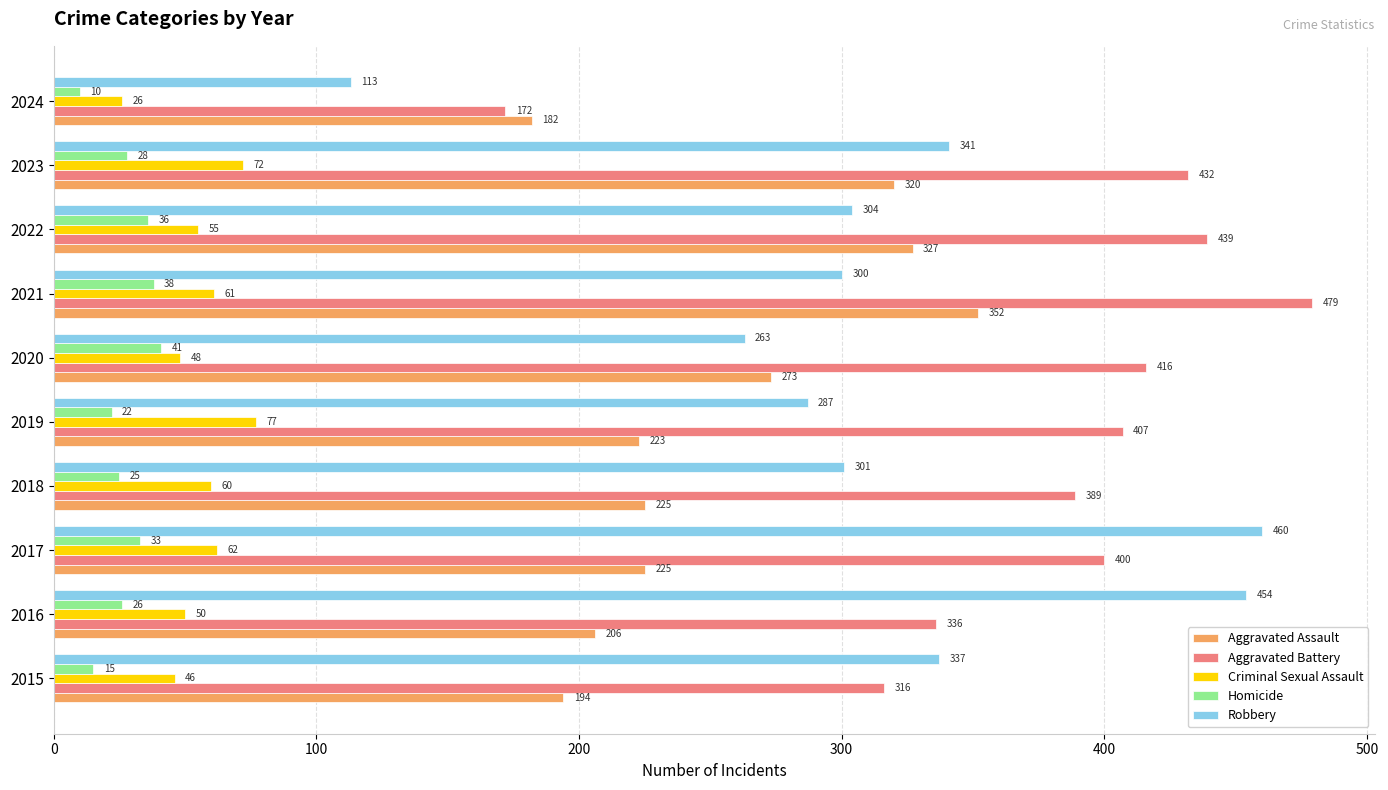

Which series has the widest spread of values?

Robbery